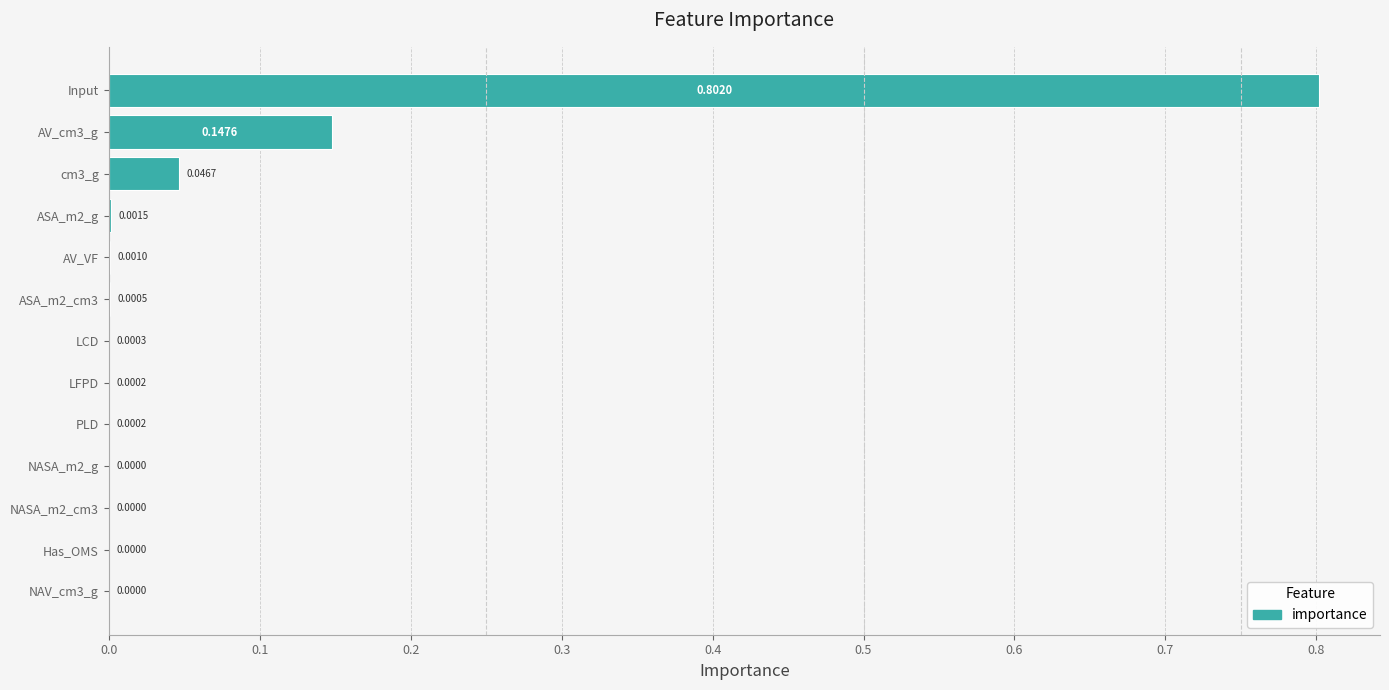

What is the sum of all values?

1.0